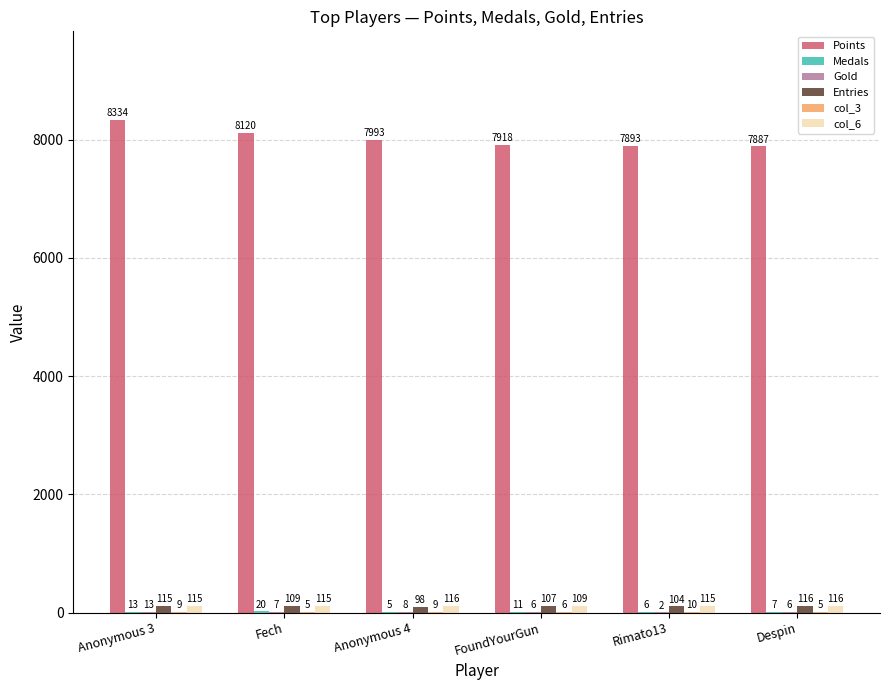

Between Anonymous 4 and FoundYourGun, which series saw the biggest shift?

Points